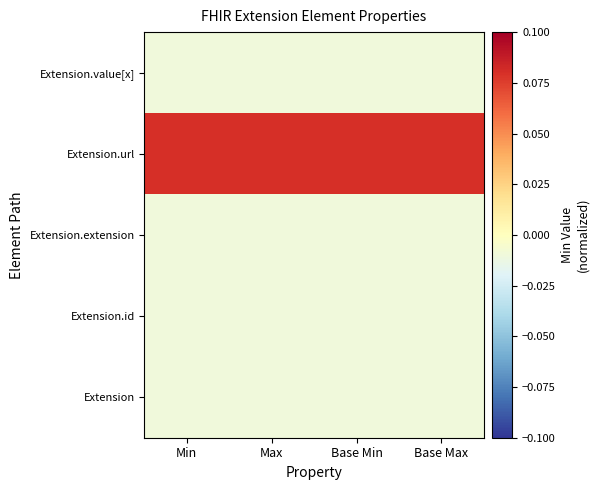

Between Min and Max, which is larger?

Min